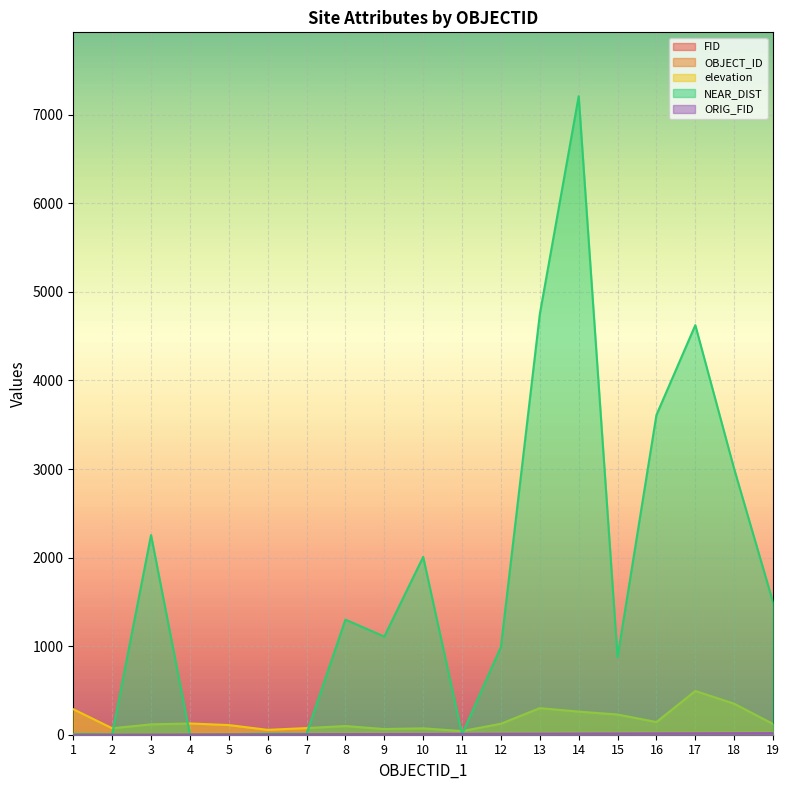

Which series has the largest total across all categories?

NEAR_DIST